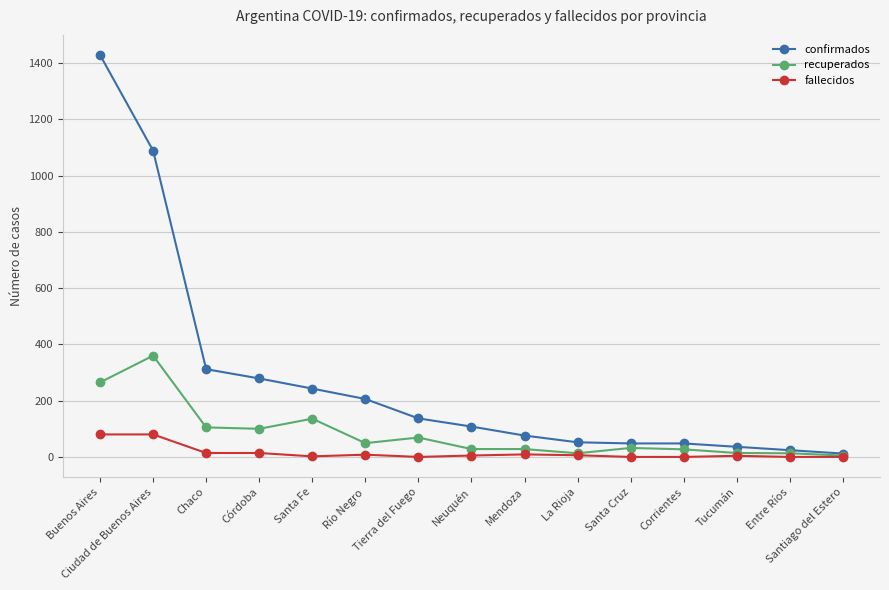

The recuperados series shows 13 at Entre Ríos. True or false?

True